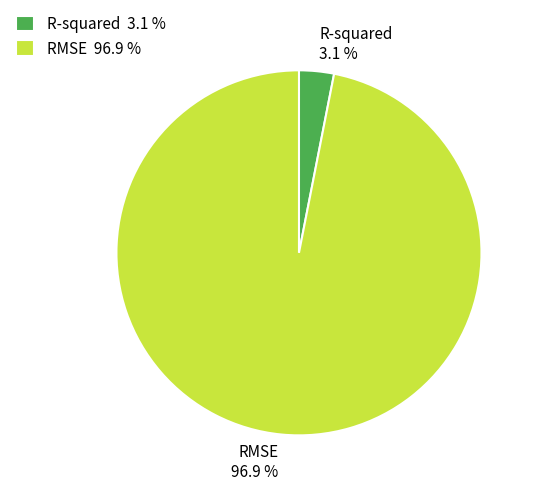

Which slice is the smallest?

R-squared